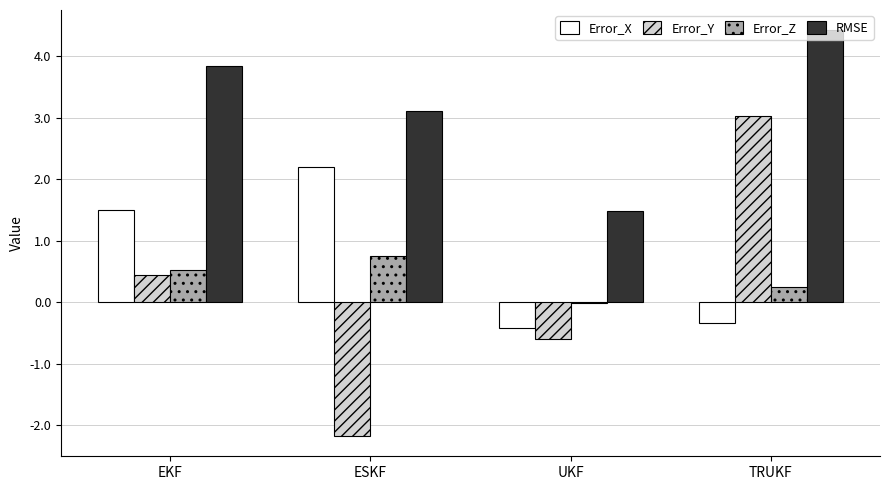

True or false: Error_Z has a value of 0.3 at TRUKF.

True